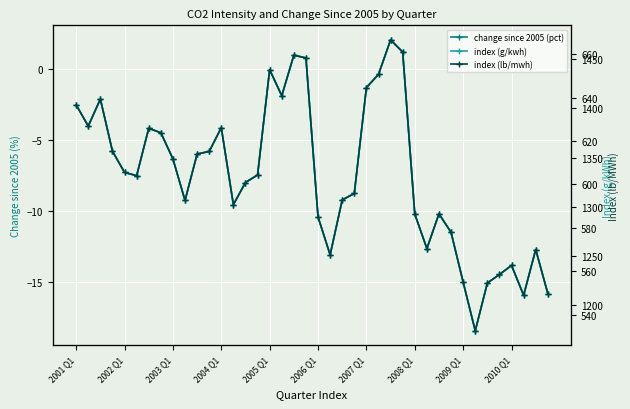

How many distinct data groups are displayed?

3